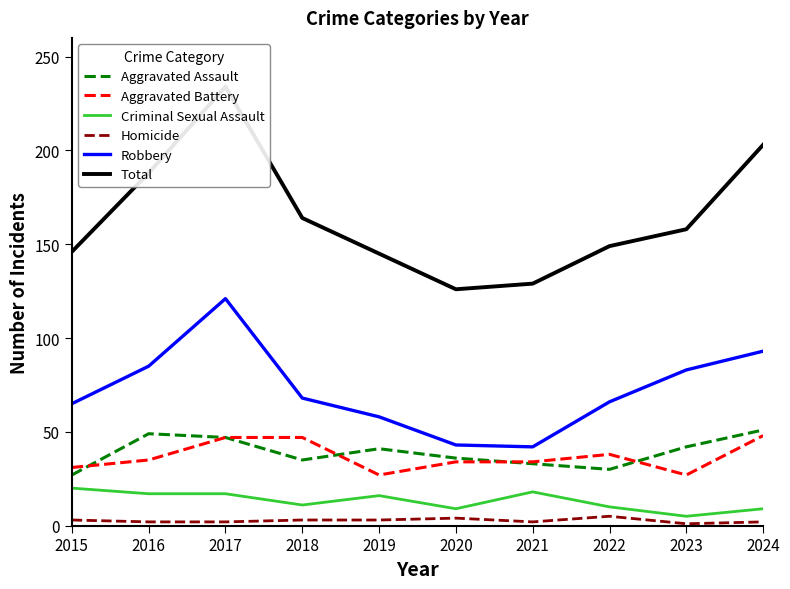

What is the greatest value displayed?

234